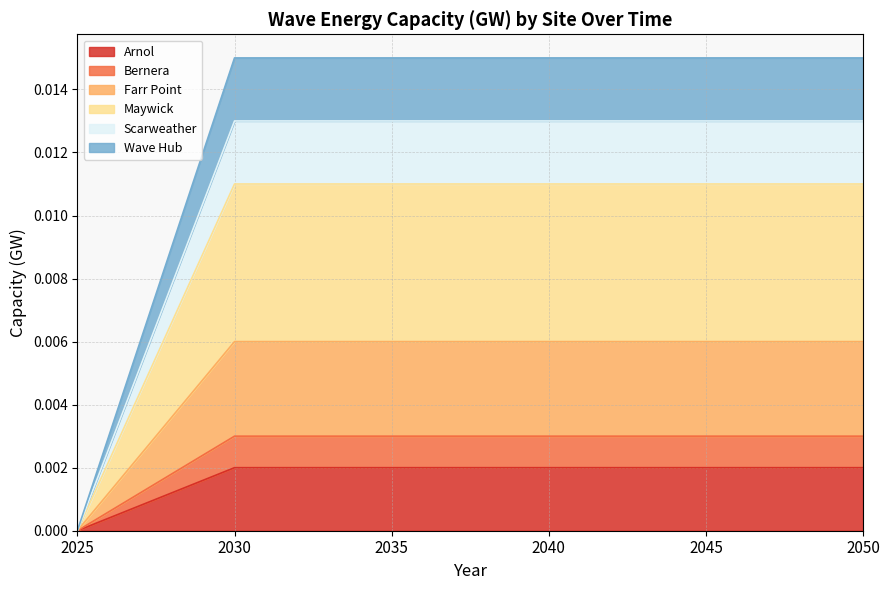

At which label does Arnol reach its minimum?

2025